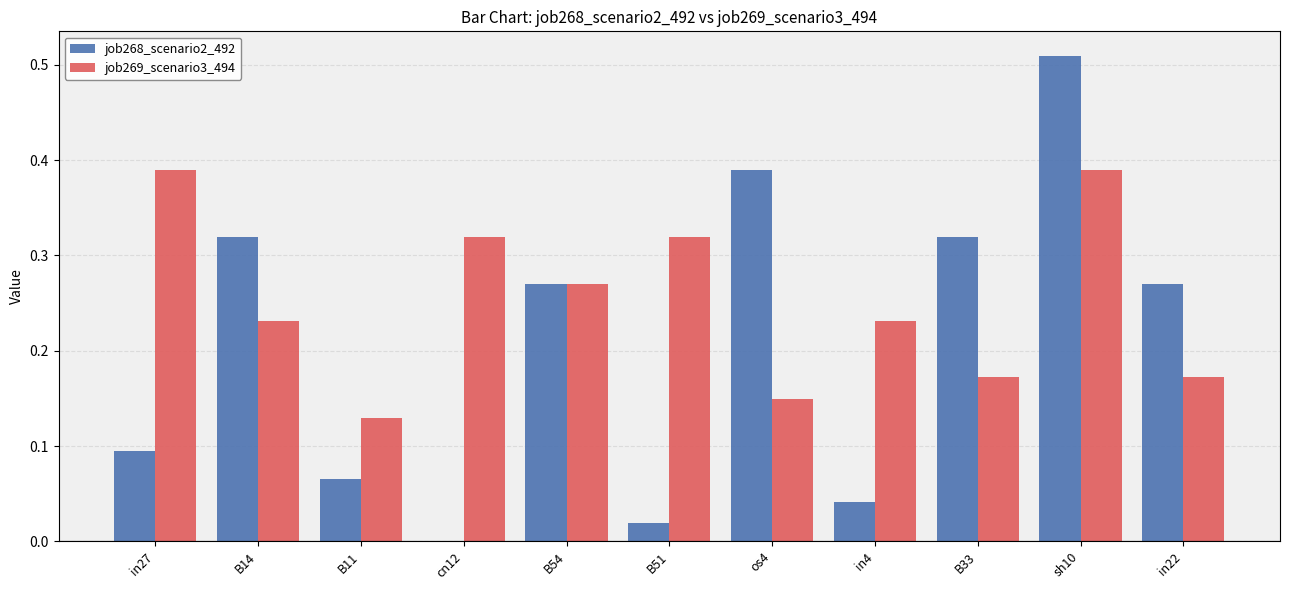

Which series has the widest spread of values?

job268_scenario2_492